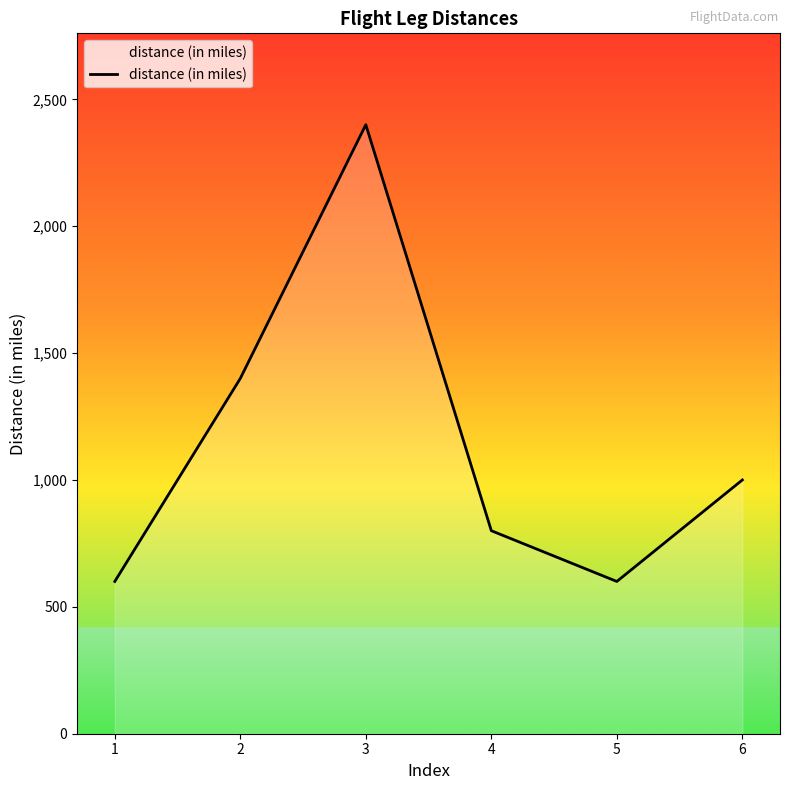

Count the number of categories in the chart.

6